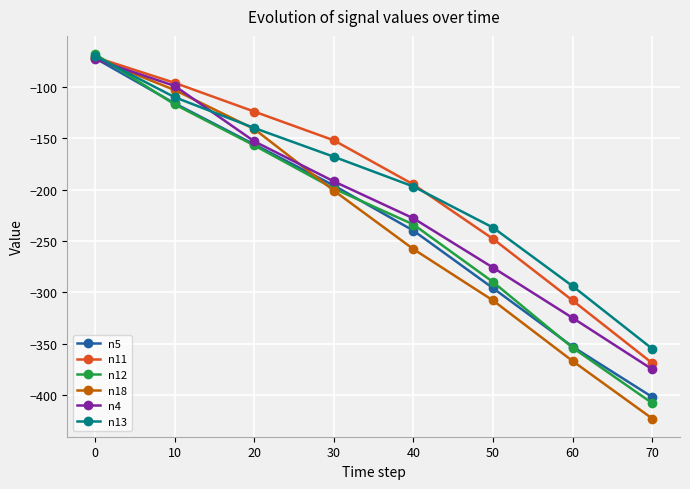

What is the highest value of the n13 series?

-70